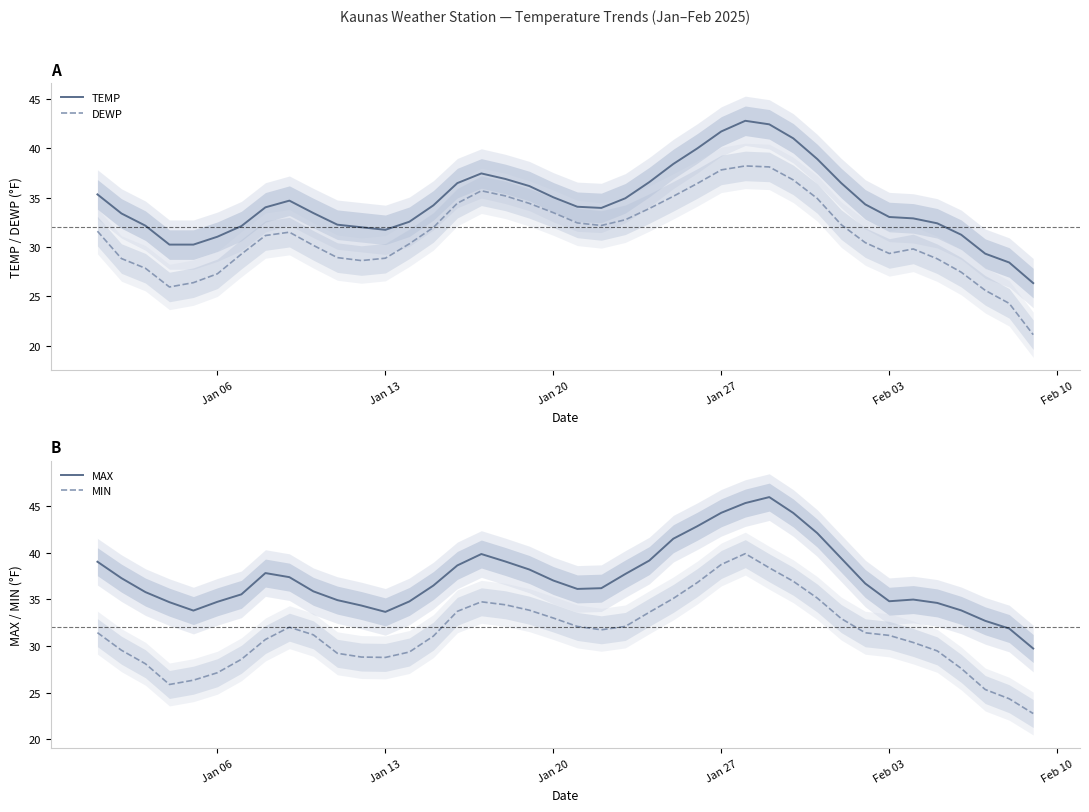

True or false: TEMP and DEWP cross at least once.

False